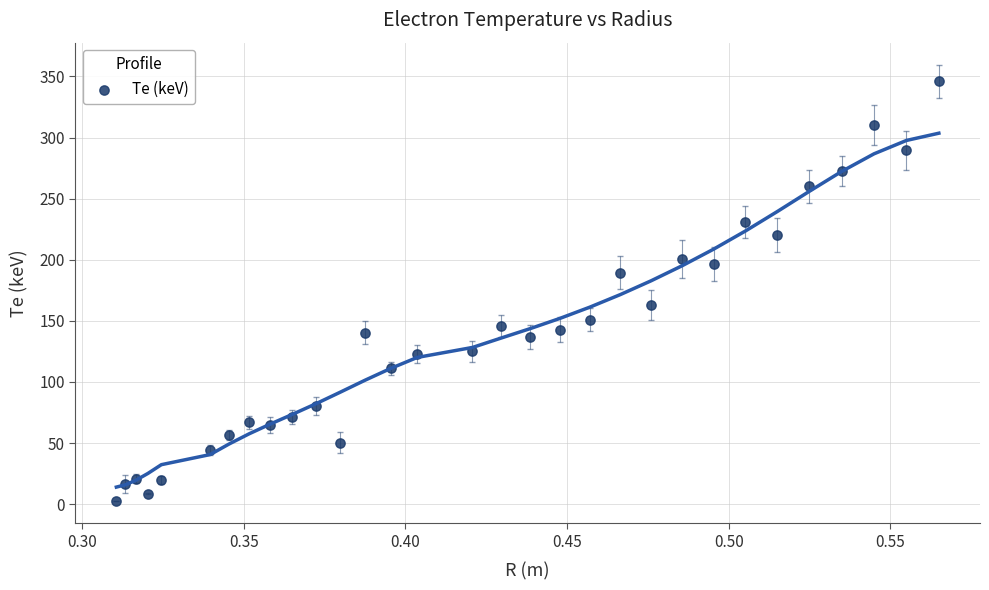

What is the range of X values (max minus min)?

0.3